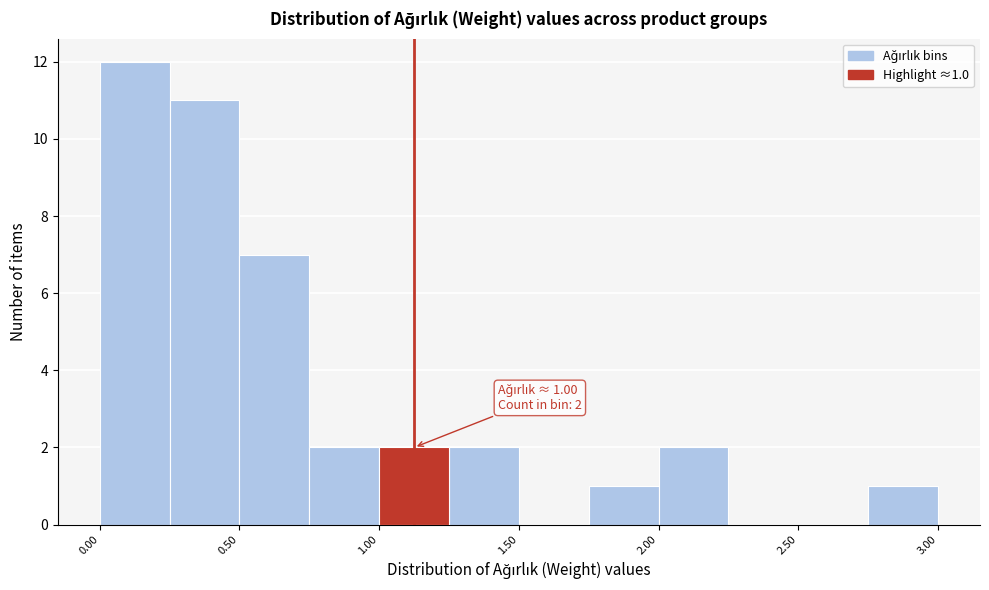

Which range on the x-axis has the tallest bar?

0.00 to 0.25